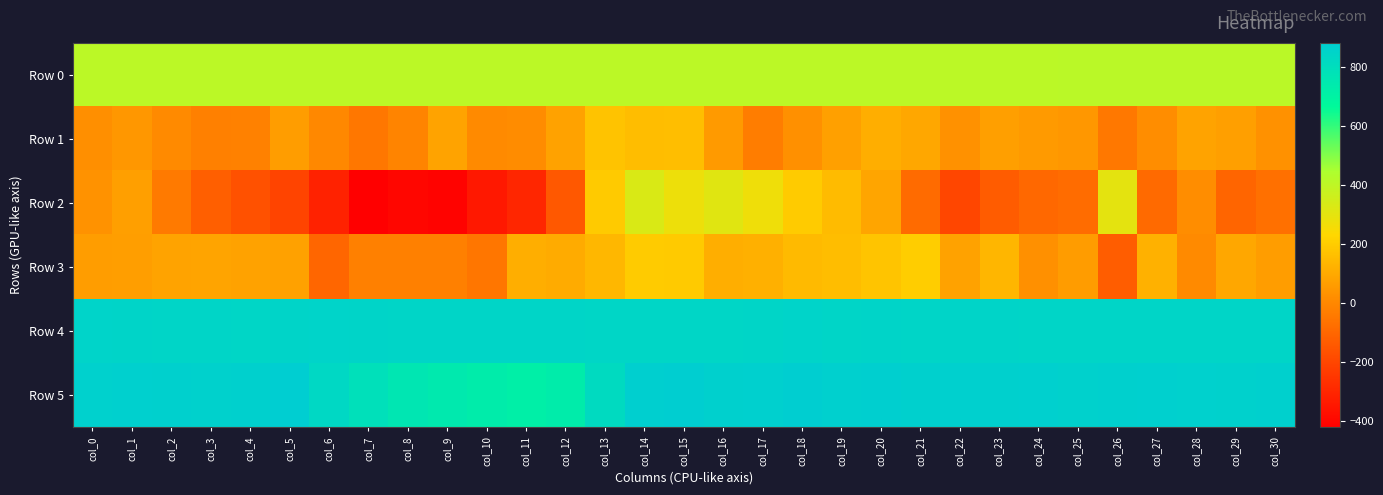

Which has a higher value, col_9 or col_3?

col_9